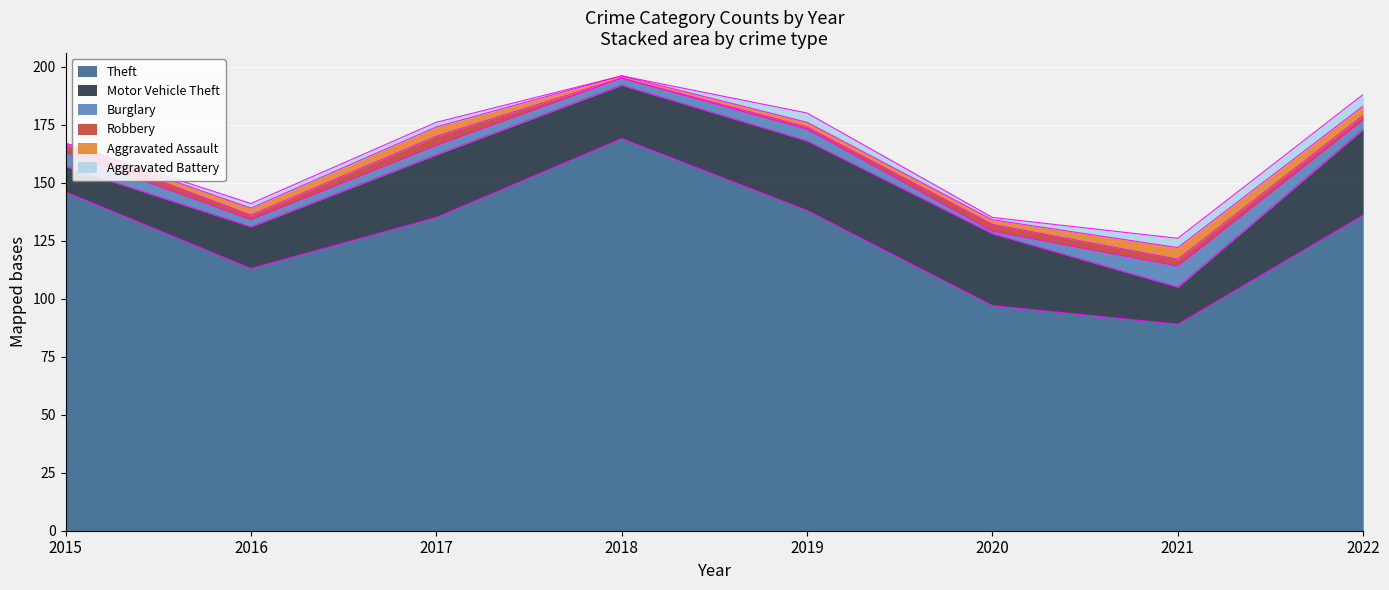

Count the number of data series in this chart.

6